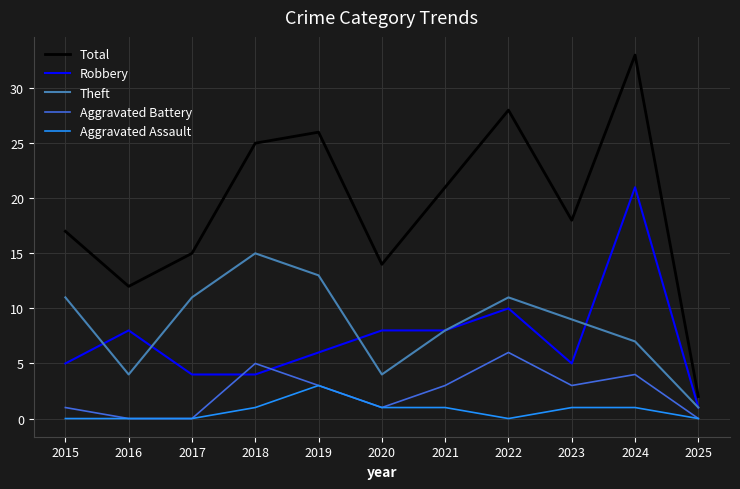

How many interior local peaks does the Theft series have?

2